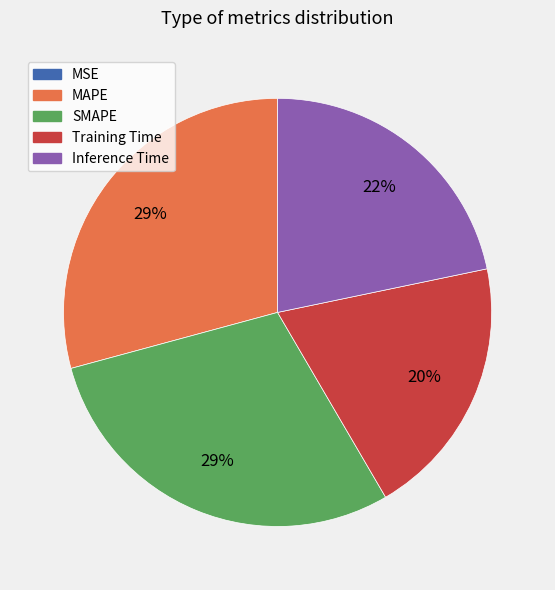

Which has a higher value, Inference Time or Training Time?

Inference Time